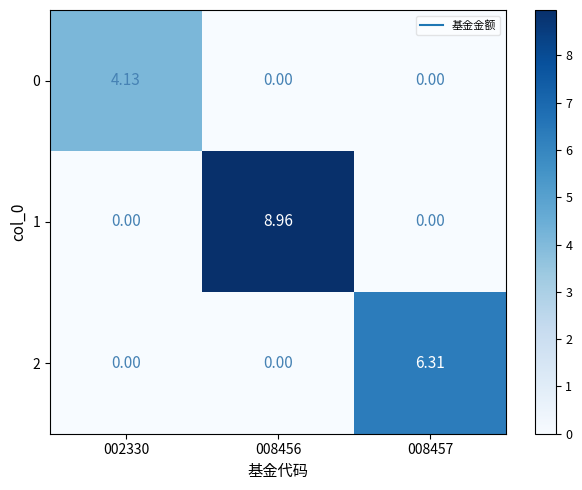

At which category is the sum across all series the highest?

008456